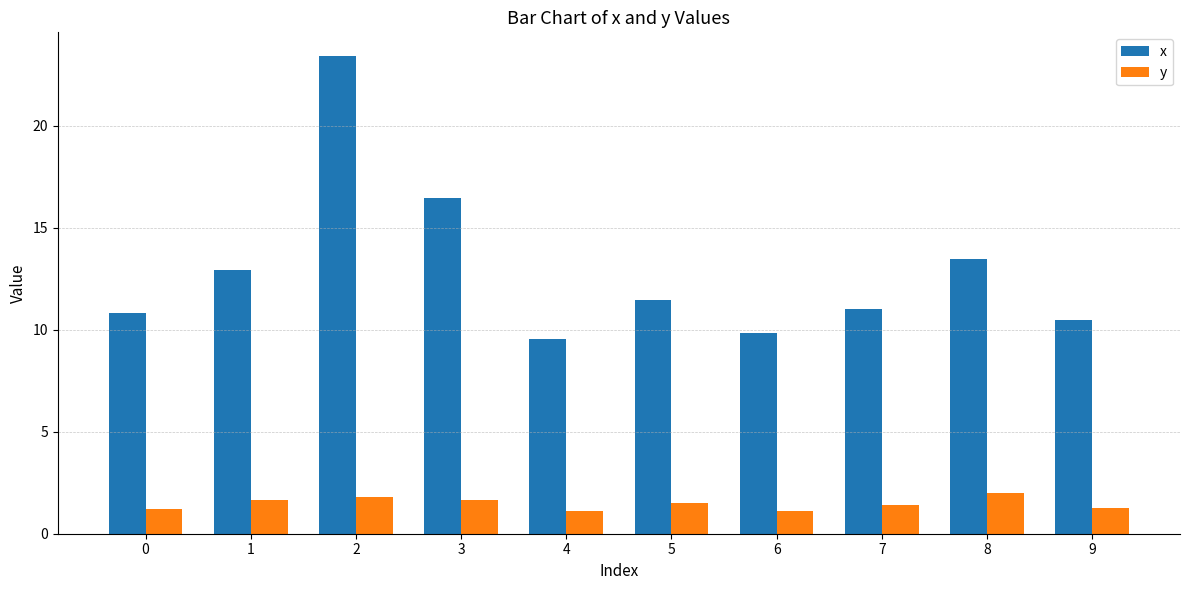

What is the minimum value for x?

9.5